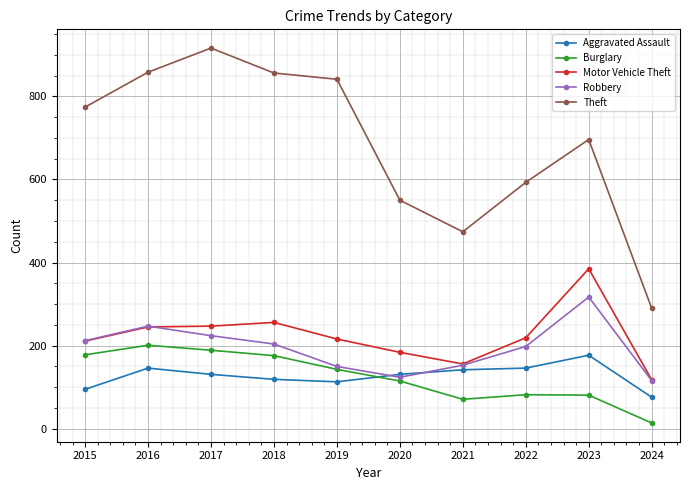

How many data points in Aggravated Assault are less than 131?

4